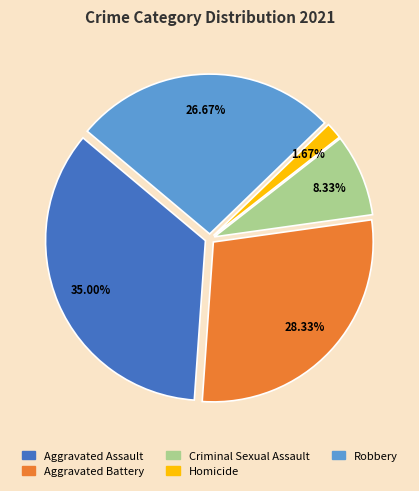

What percentage do Criminal Sexual Assault and Robbery together represent?

35.0%